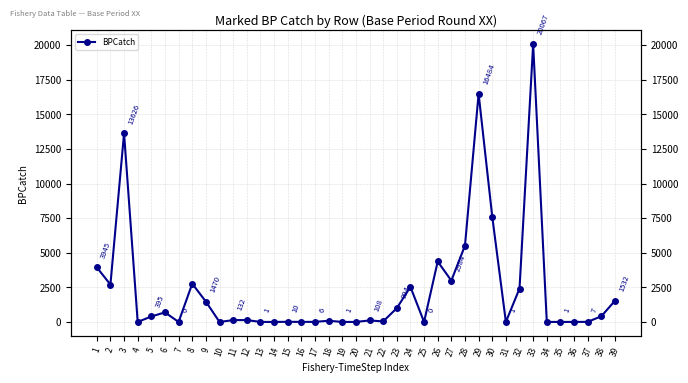

Is it true that the value at 5 is 395?

True